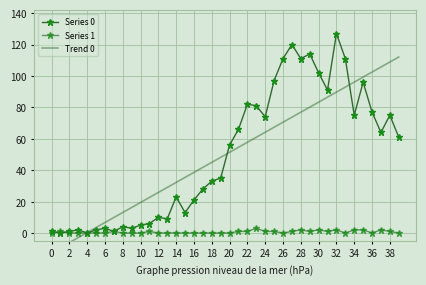

What is the minimum value for Trend 0?

-12.5